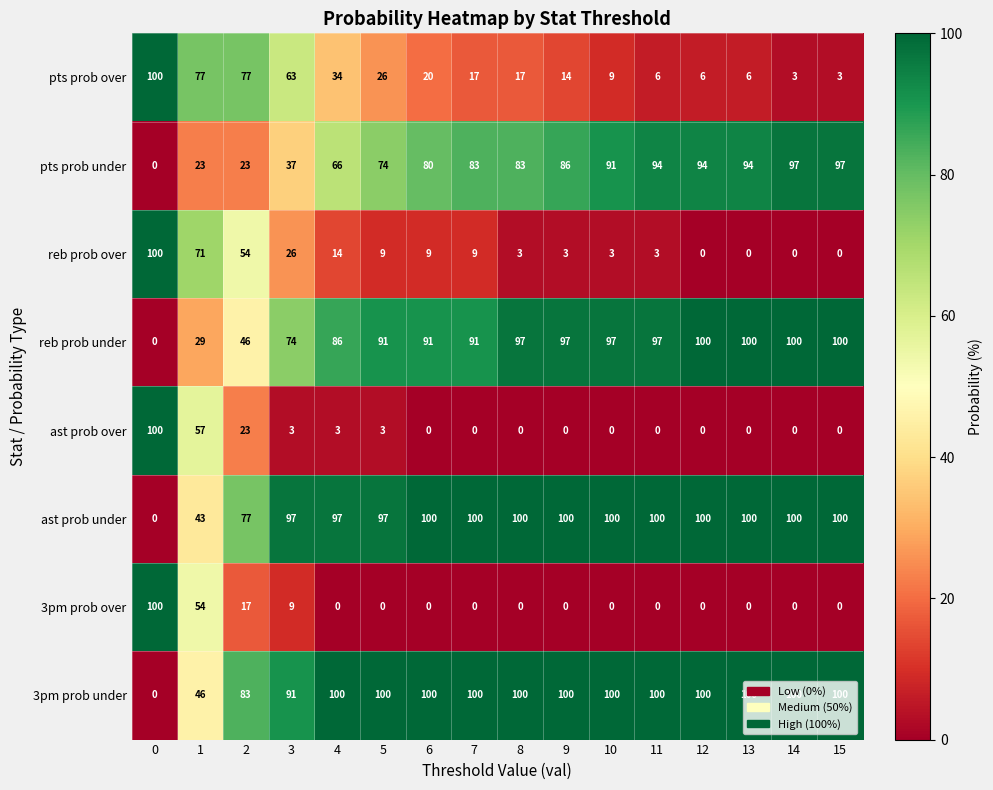

What is the sum of the pts prob under values at 5 and 13?

168